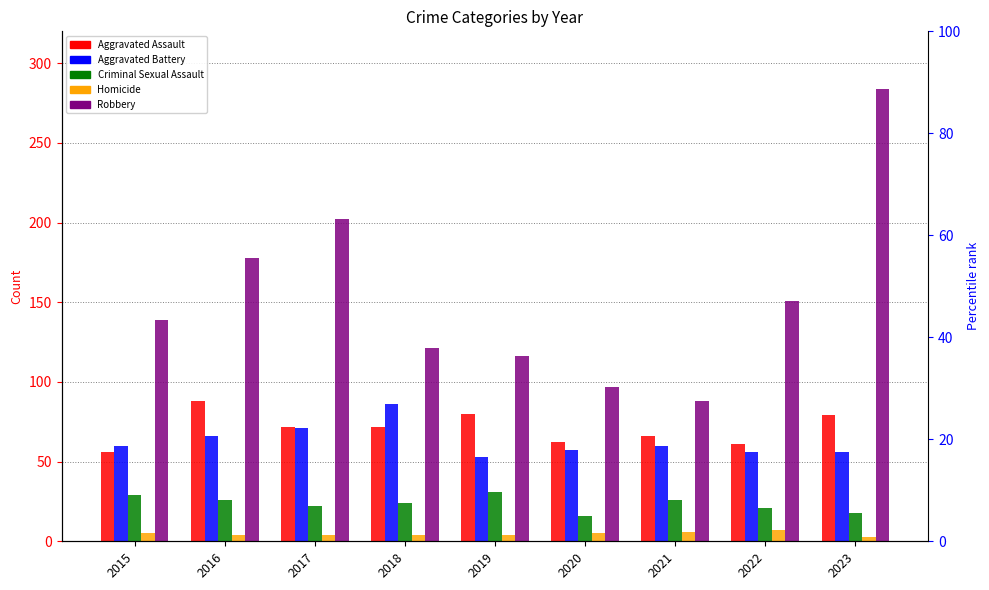

At how many categories does at least one series exceed 203?

1